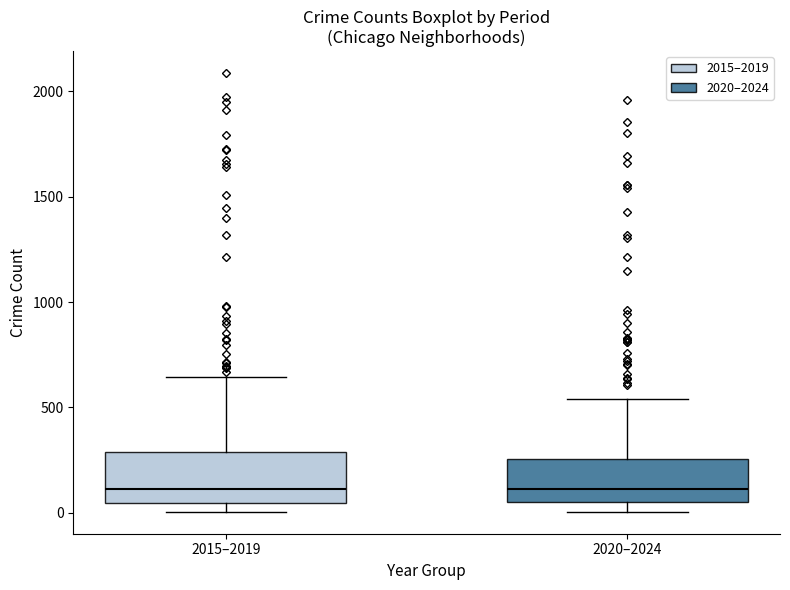

Reading left to right, read every box against the y-axis: the position of its median line, the range the box covers, and the ends of its whiskers. The values are not printed on the chart, so give them approximately, as read against the axis.

2015–2019: median 100, box 50 to 300, whiskers 0 to 650
2020–2024: median 100, box 50 to 250, whiskers 0 to 550